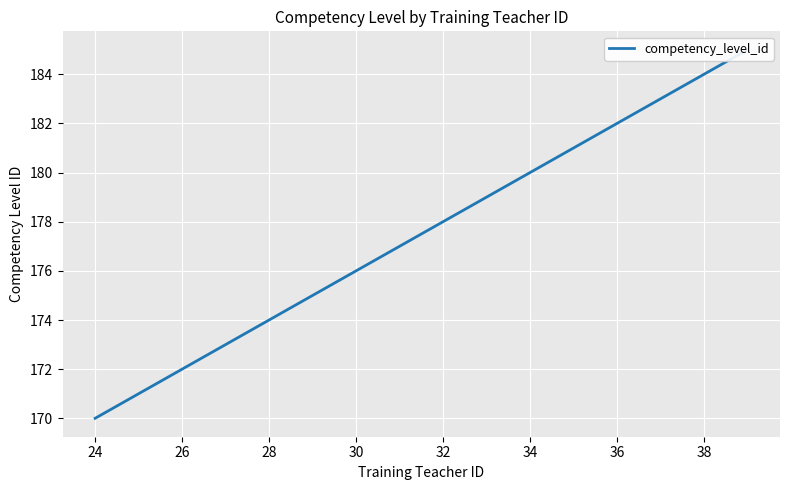

The chart shows a value of 272 at 24. True or false?

False